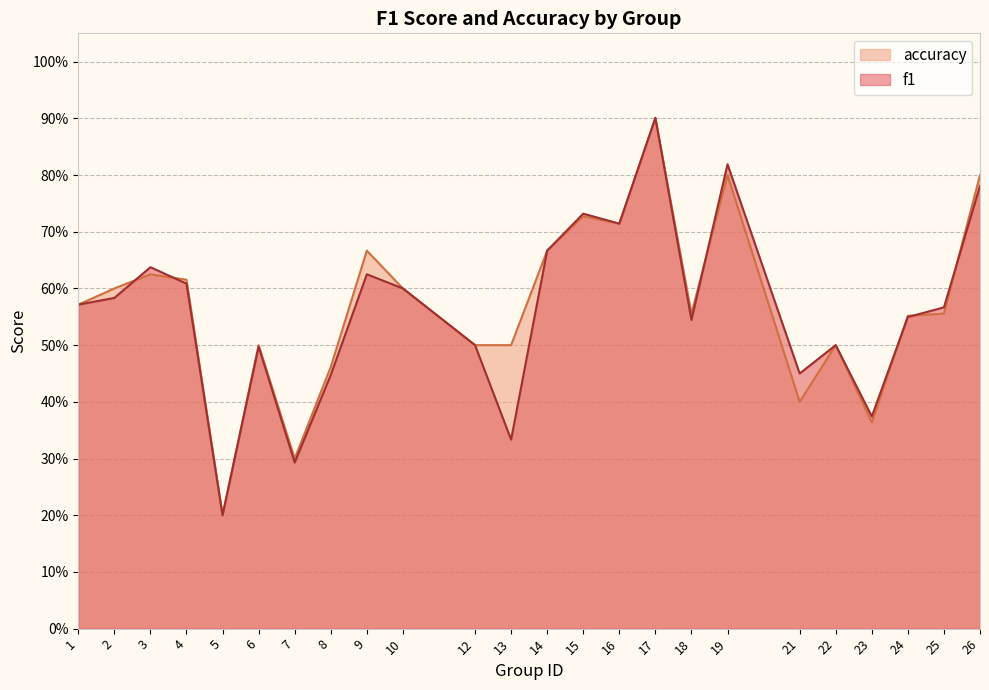

At which category is the sum across all series the highest?

17